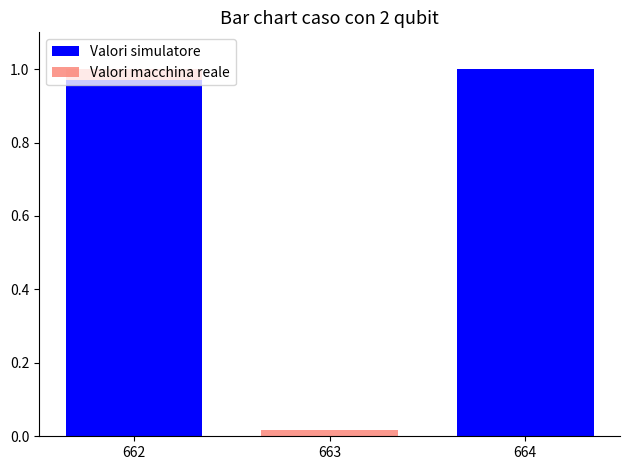

What are all the series names shown in the legend?

Valori simulatore, Valori macchina reale